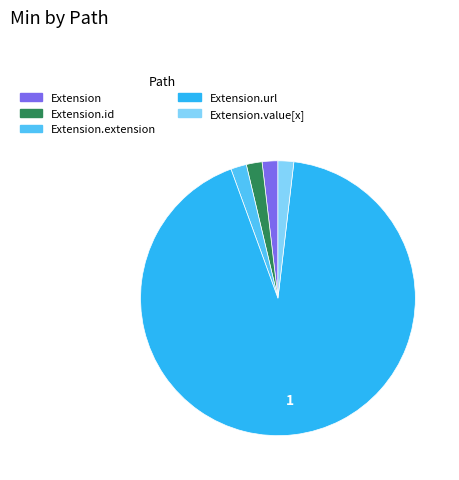

Is there any slice that represents more than half of the pie?

Yes